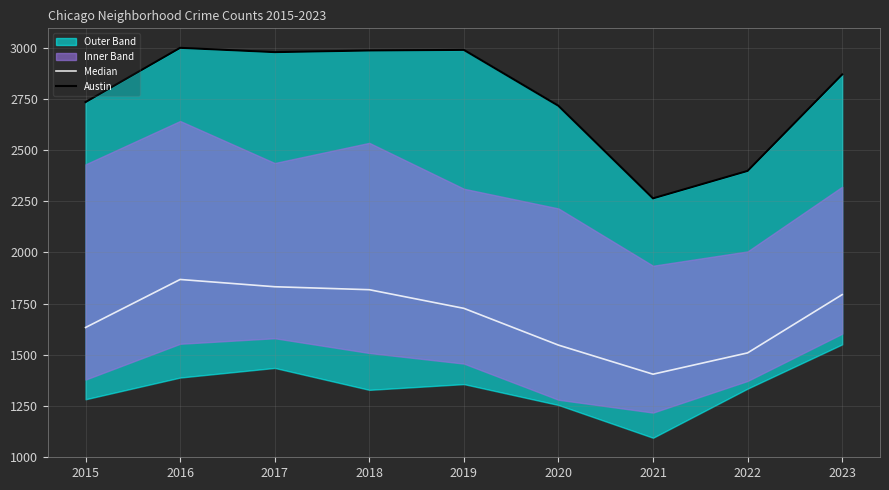

True or false: Austin and Median intersect in this chart.

False